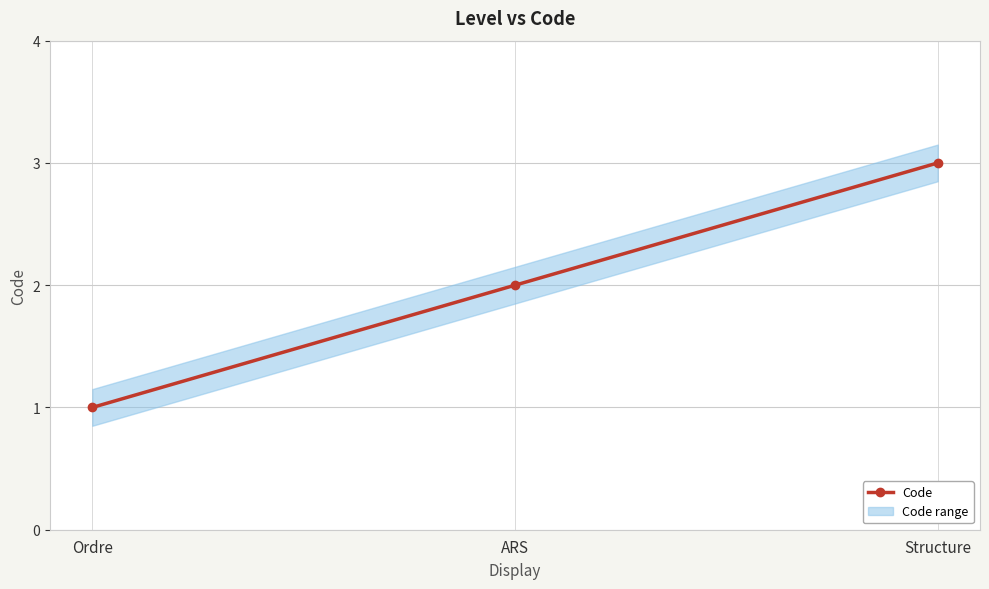

The chart shows a value of 1 at Ordre. True or false?

True